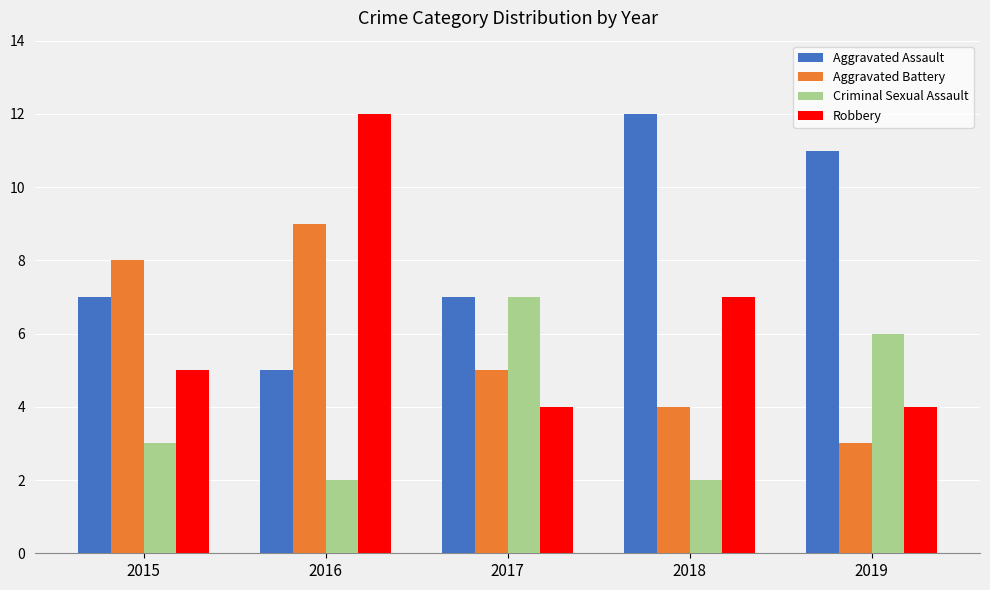

What are all the series names shown in the legend?

Aggravated Assault, Aggravated Battery, Criminal Sexual Assault, Robbery